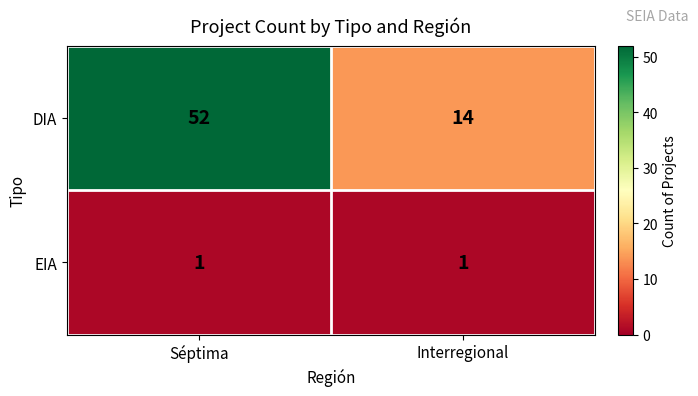

Is the value of DIA at Séptima greater than the value of EIA at Interregional?

Yes